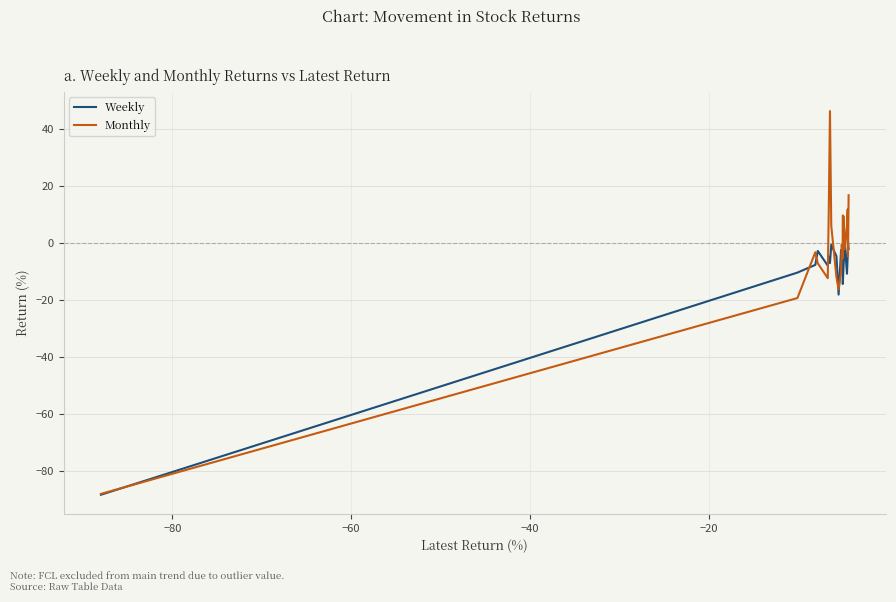

What is the highest value of the Monthly series?

46.2